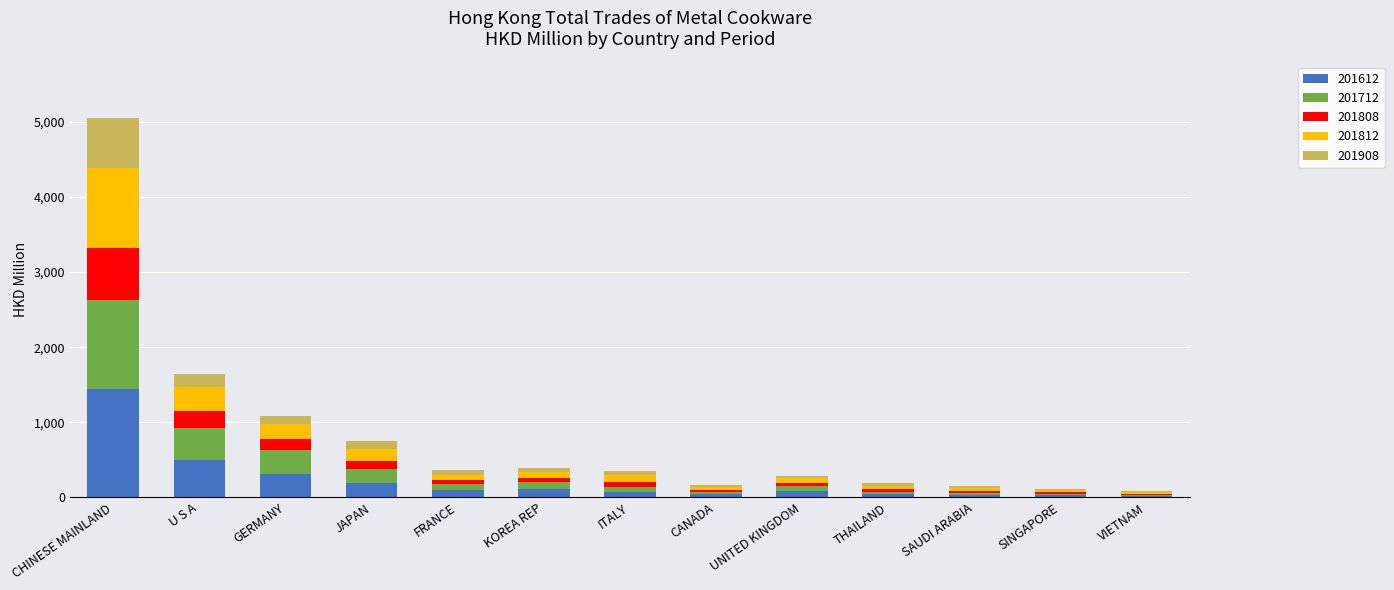

How many distinct data groups are displayed?

5